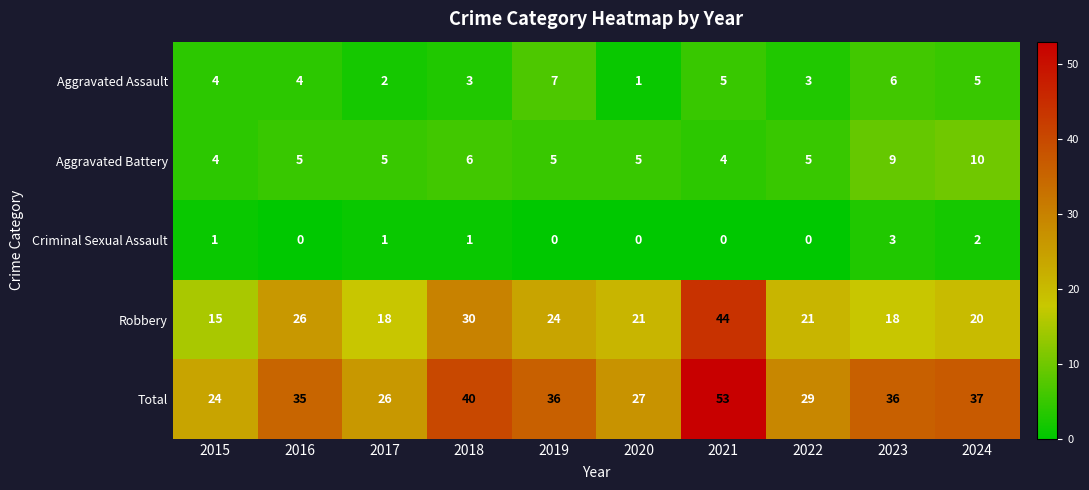

At which category does the chart reach its peak across all series?

2021